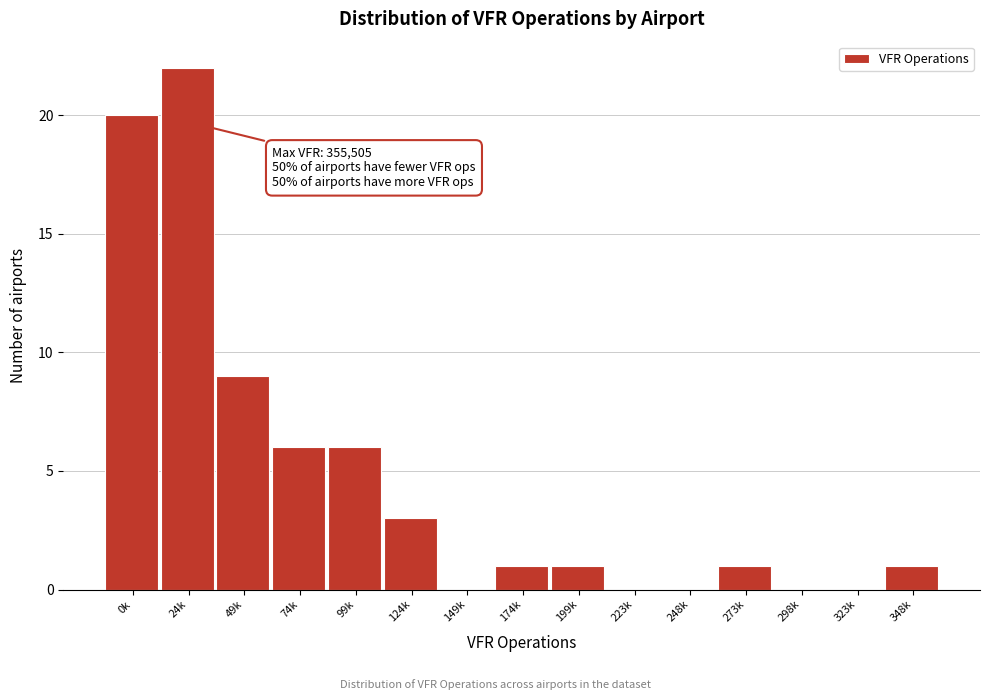

Reading left to right, what are all the values shown in this chart?

0k=20	24k=22	49k=9	74k=6	99k=6	124k=3	149k=0	174k=1	199k=1	223k=0	248k=0	273k=1	298k=0	323k=0	348k=1